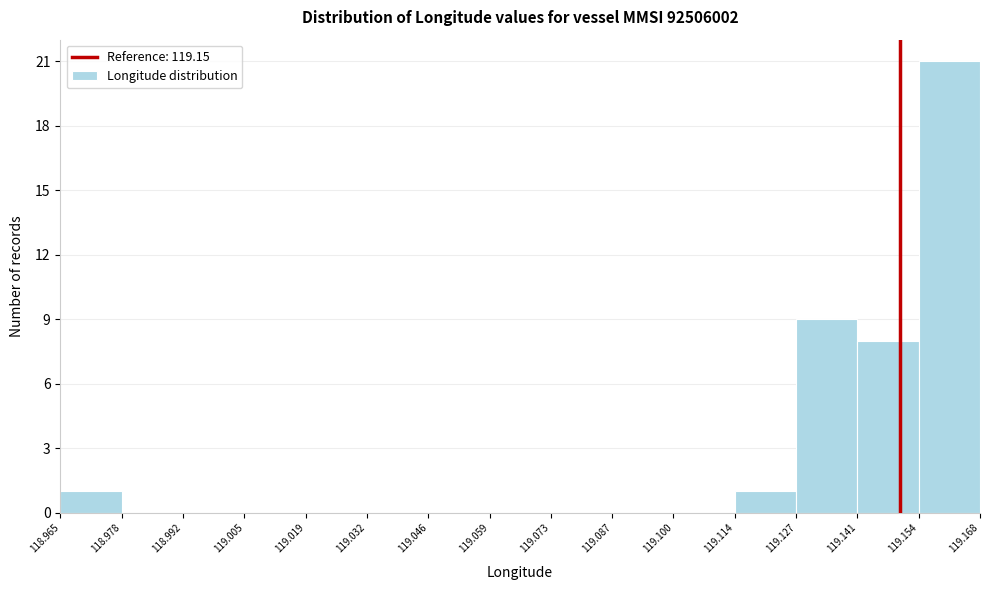

How tall is the bar that spans 119.127 to 119.141 on the x-axis? The values are not printed on the chart, so give them approximately, as read against the axis.

9